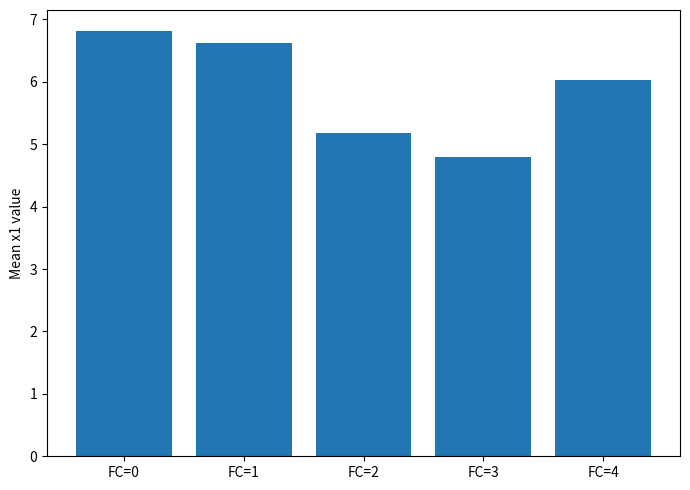

Is it true that the value at FC=1 is 6.6?

True